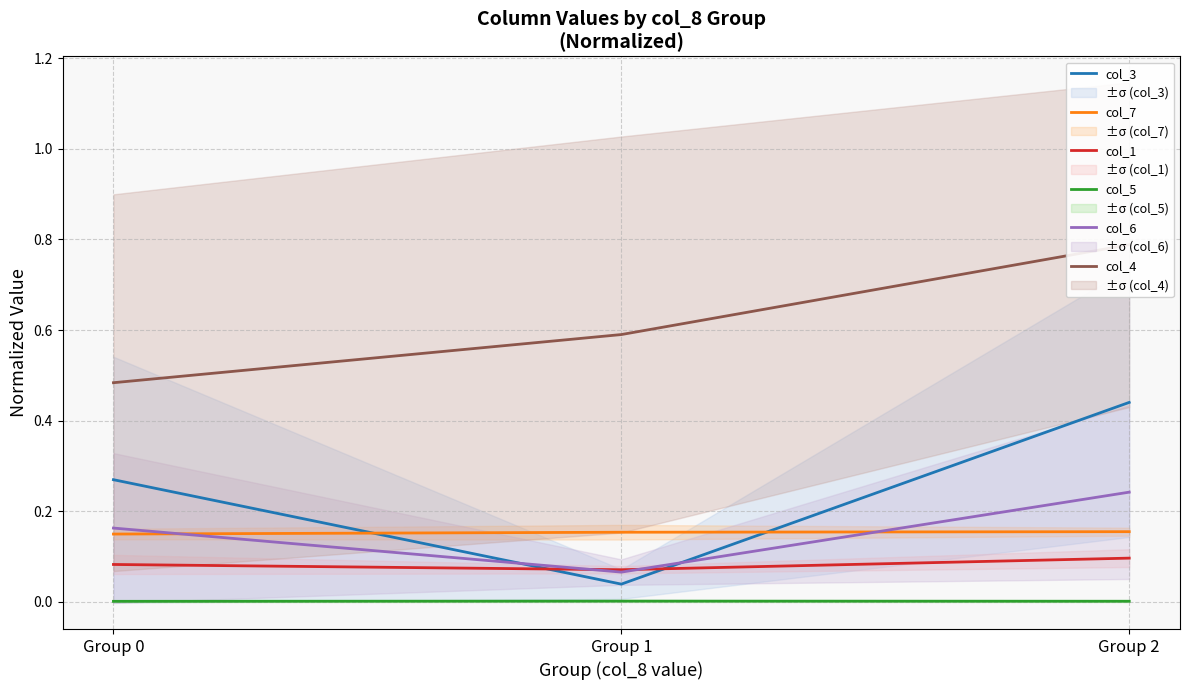

Count the col_4 values in the range 0 to 1.

3